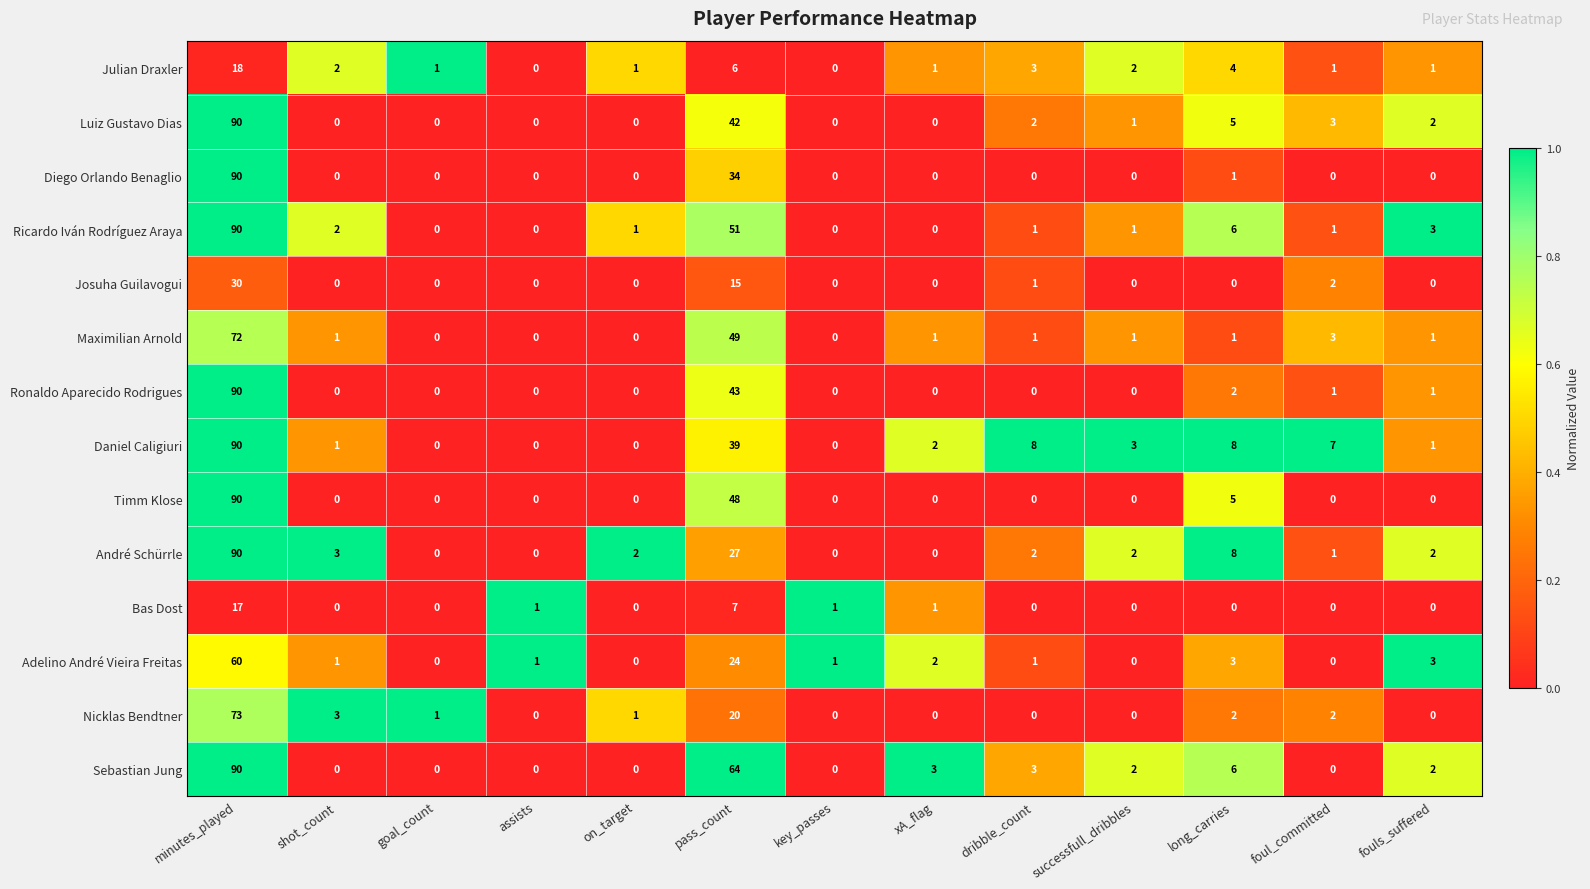

What is the spread (max minus min) of values at key_passes?

1